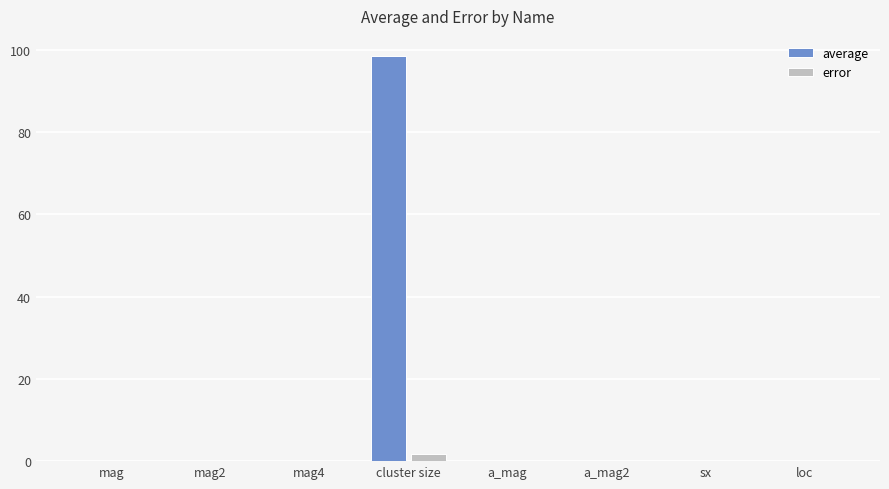

Is it true that error equals 0.0 at mag4?

True